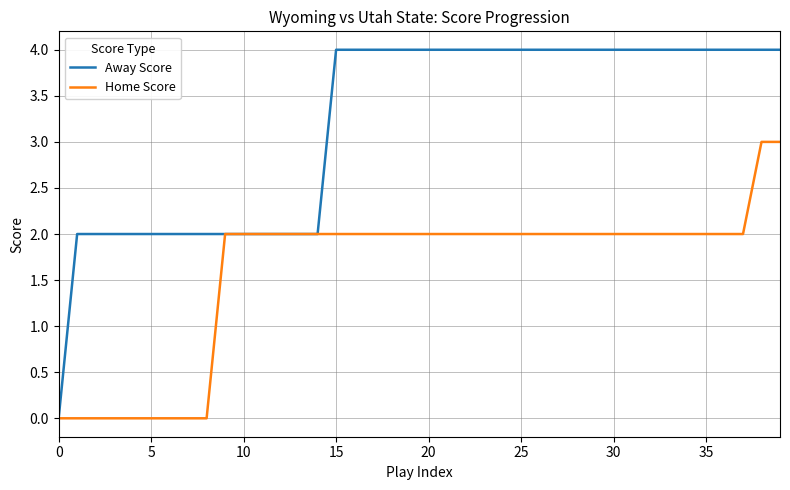

What is the greatest value displayed?

4